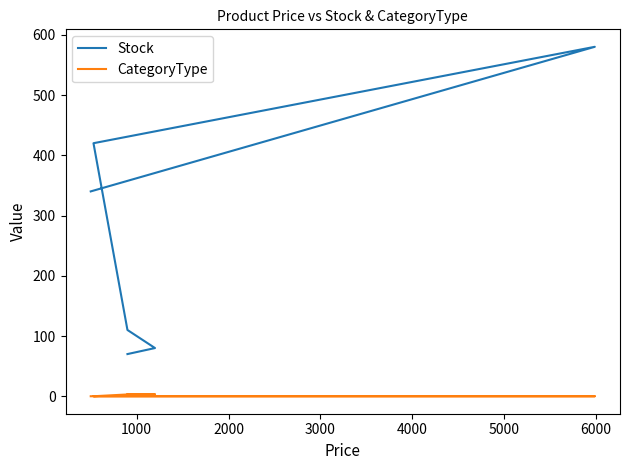

Rank the series by their average value, from lowest to highest.

CategoryType, Stock